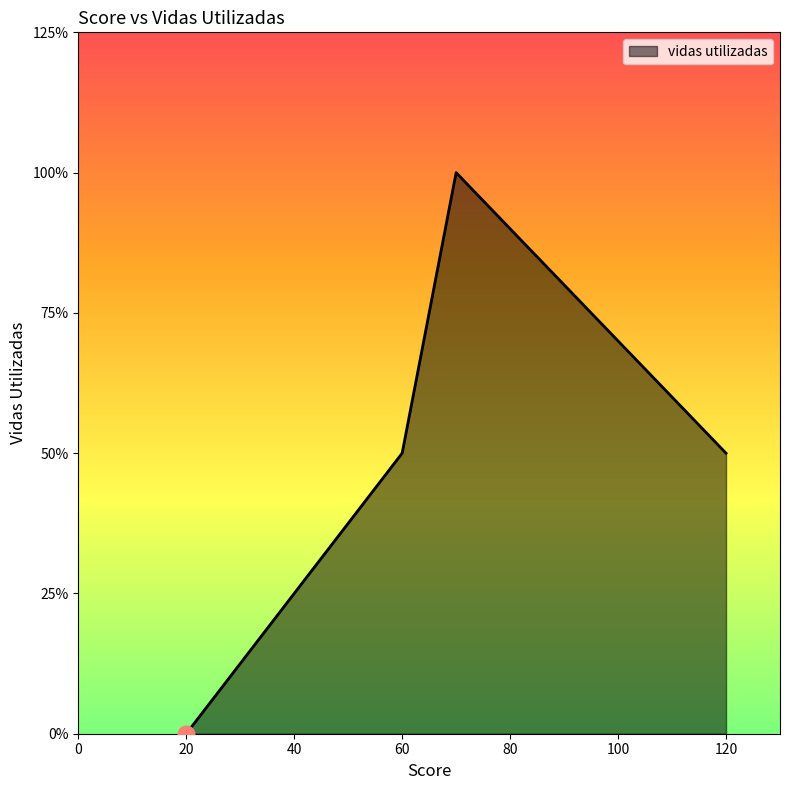

How many lines are shown in the chart?

1